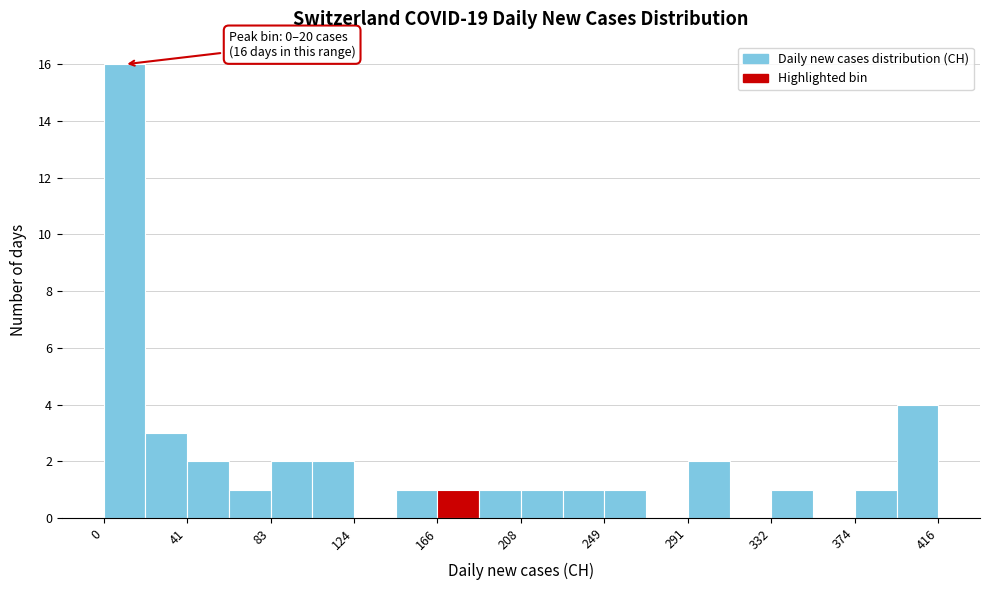

Which range on the x-axis has the tallest bar?

0 to 20